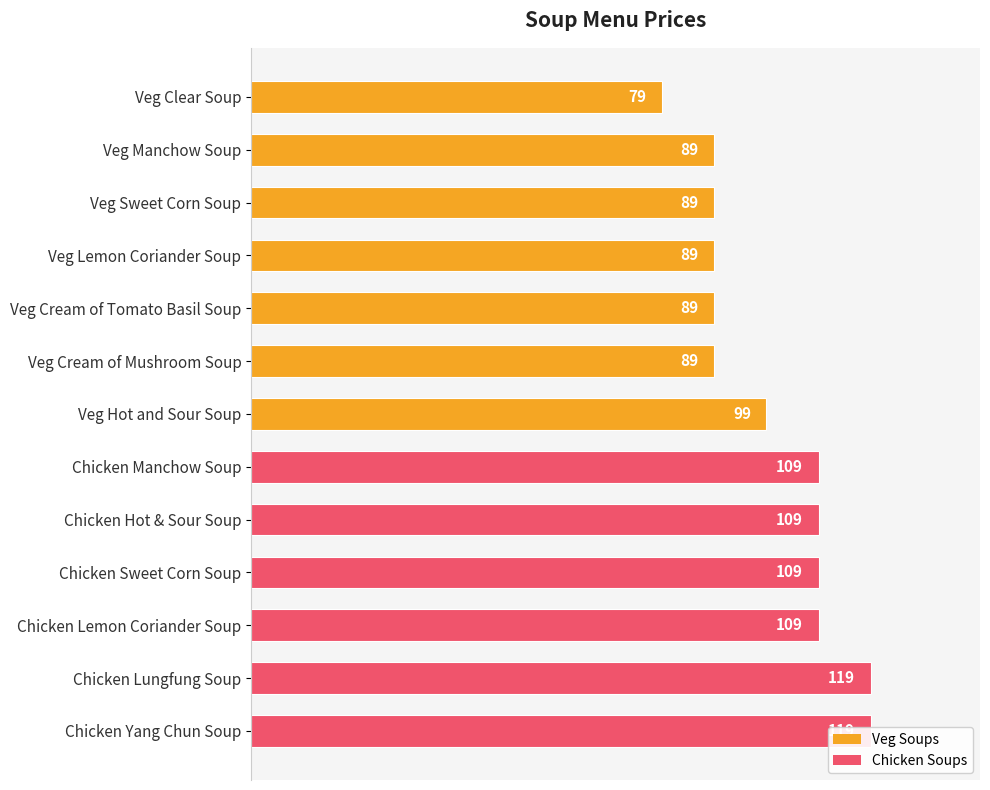

What is the maximum value shown in the chart?

119